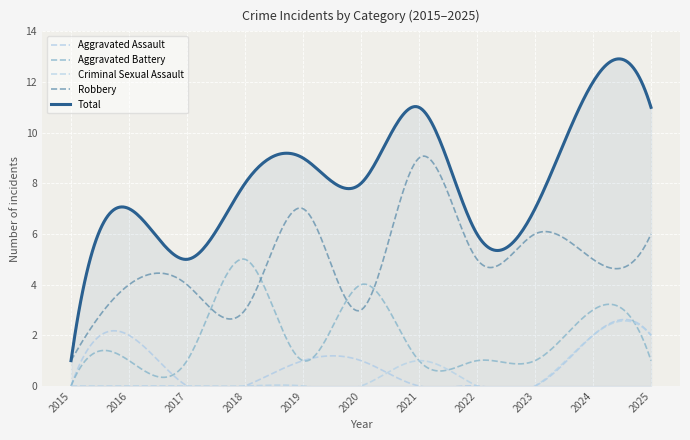

What is the highest value of the Criminal Sexual Assault series?

2